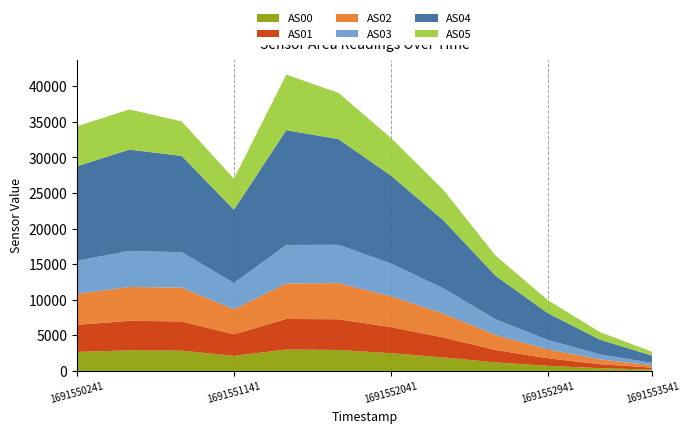

Reading left to right, what are all the values shown in this chart?

AS00: 2675	2889	2848	2118	3001	2947	2487	1904	1194	719	386	189
AS01: 3807	4151	4114	3025	4303	4315	3670	2808	1754	1058	563	275
AS02: 4344	4755	4747	3505	5005	5069	4343	3355	2104	1262	670	325
AS03: 4661	5069	4979	3708	5393	5390	4601	3561	2215	1326	702	337
AS04: 13279	14232	13531	10294	16128	14854	12357	9572	6124	3756	2062	1015
AS05: 5616	5642	4848	4356	7806	6496	5290	4280	2826	1824	1060	532